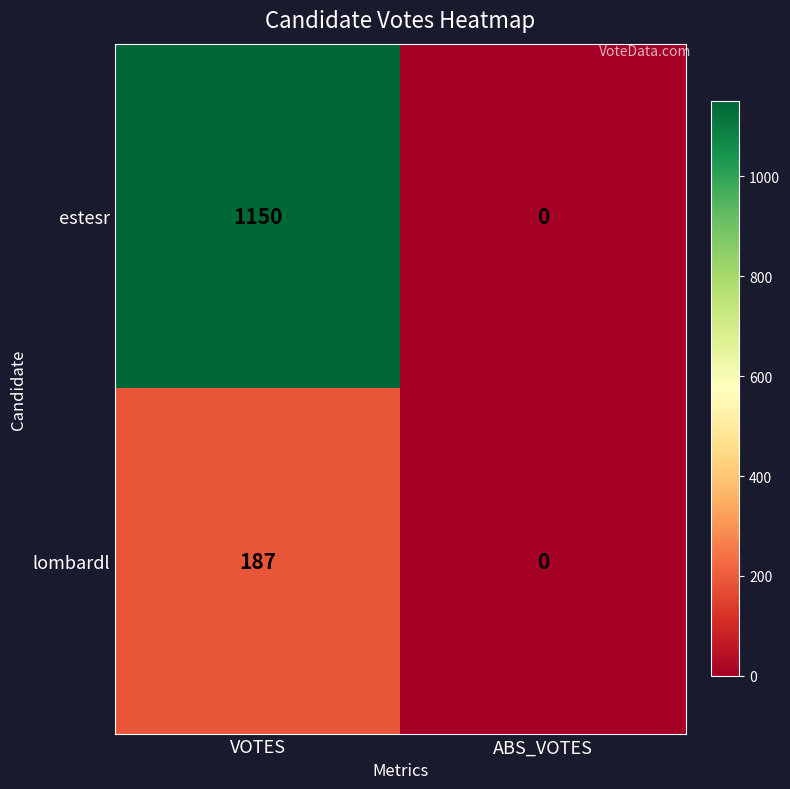

Where is lombardl nearest to the value 93?

ABS_VOTES